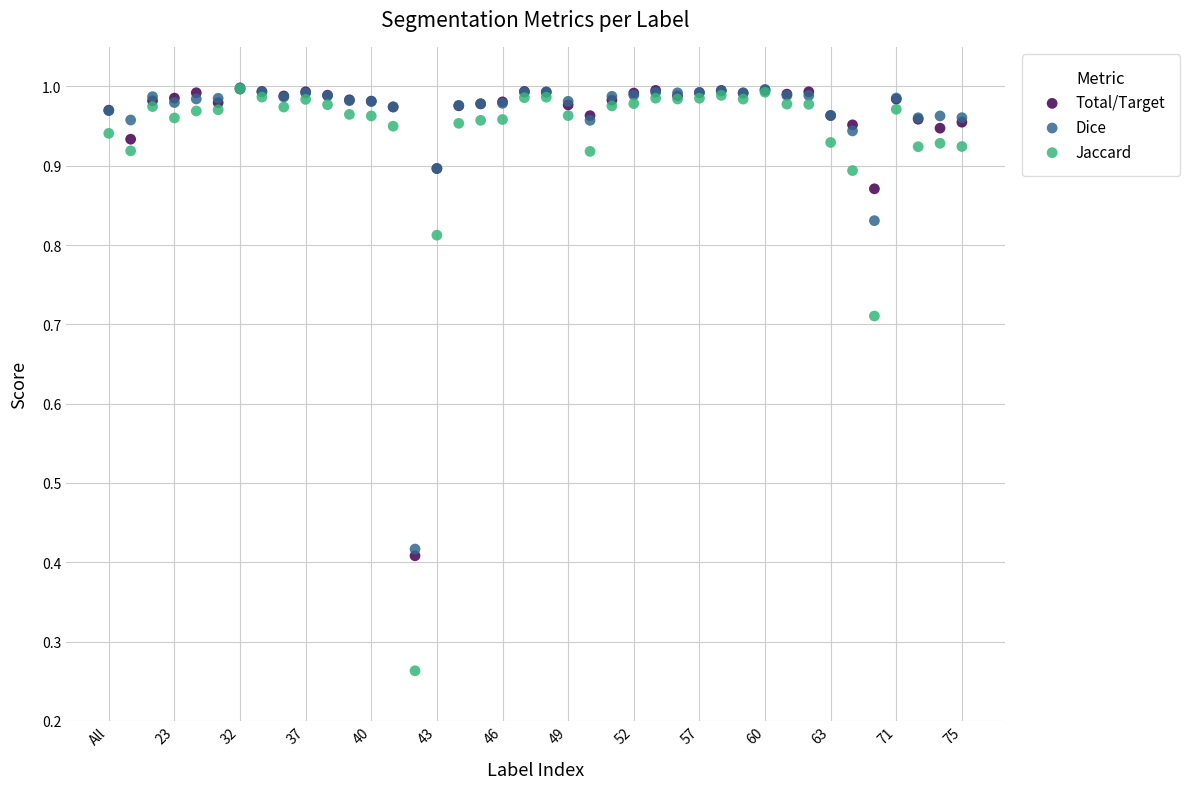

What are all the series names shown in the legend?

Total/Target, Dice, Jaccard